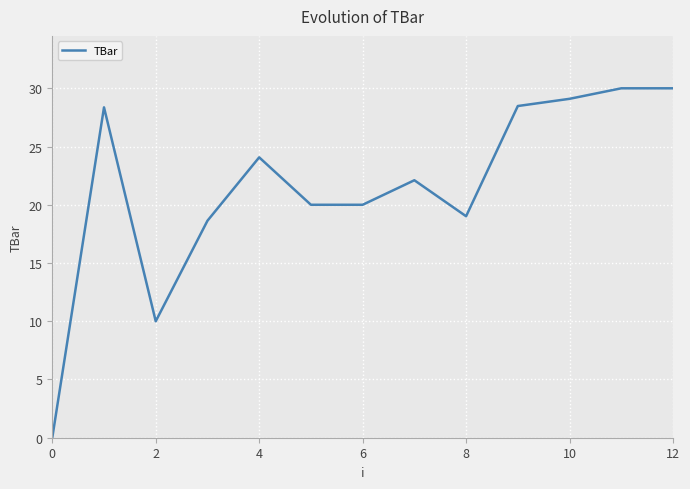

How many lines are shown in the chart?

1